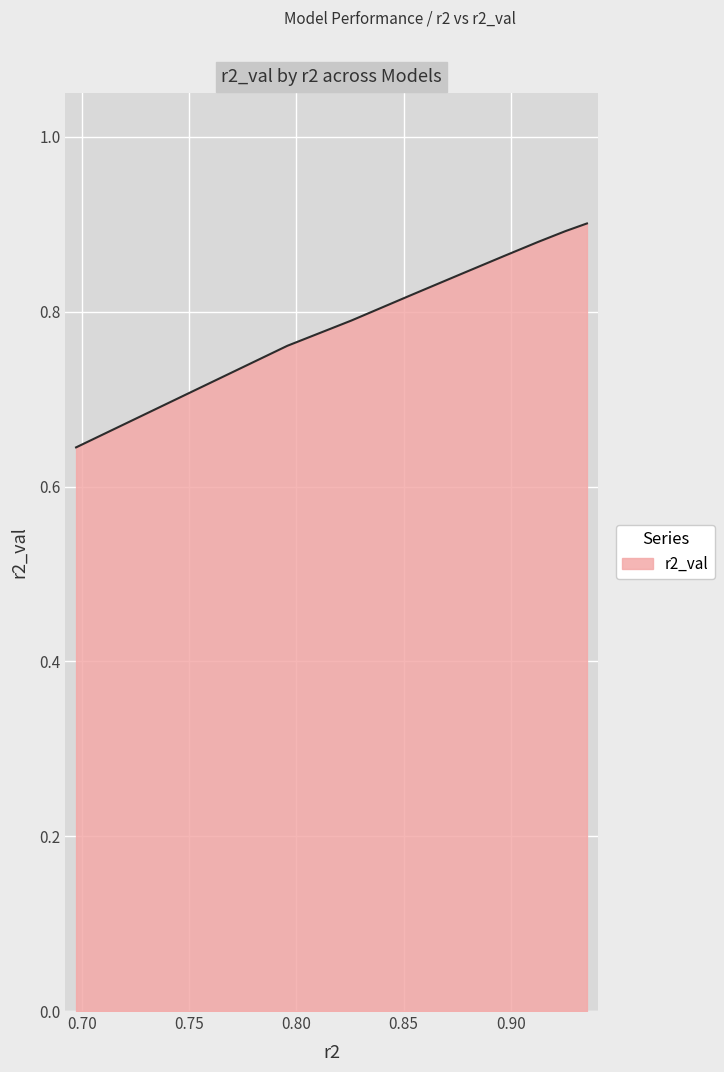

Between model_6_0_3 and model_6_0_2, which is larger?

model_6_0_3